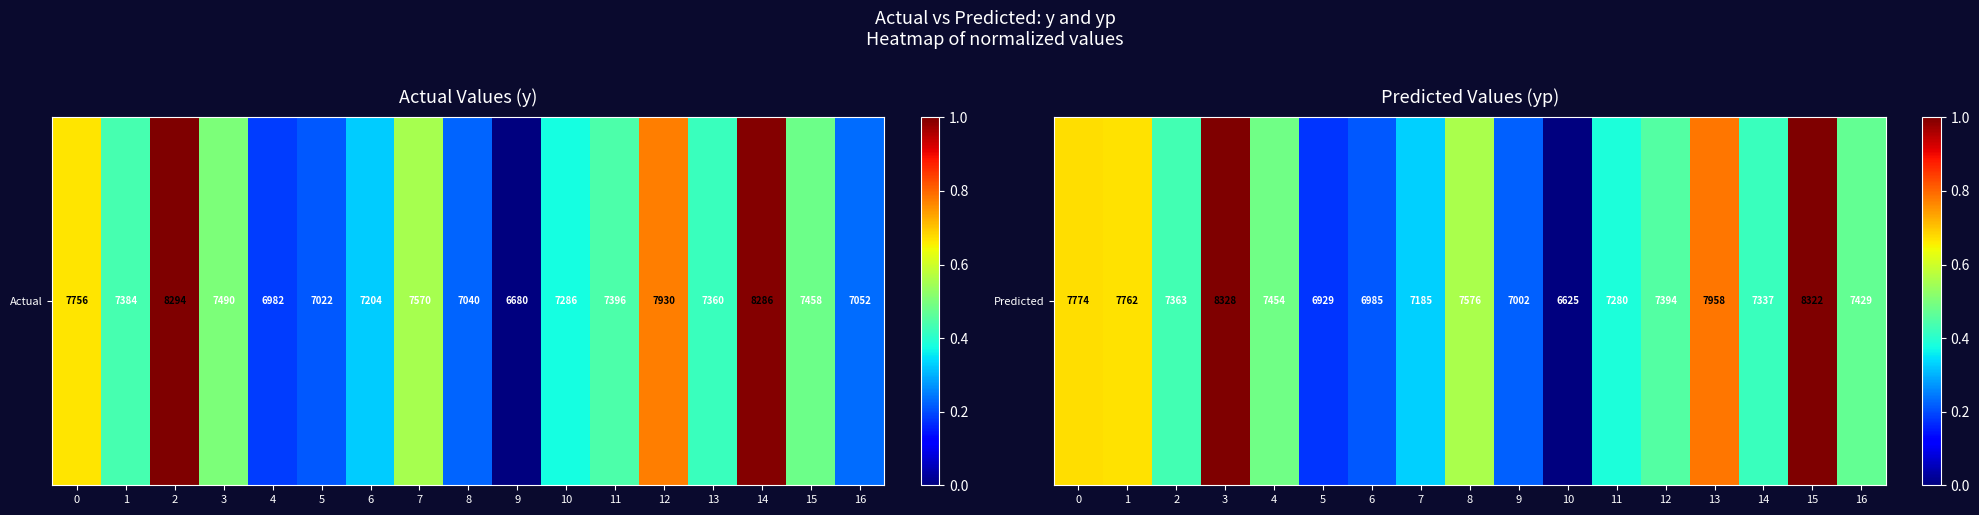

What is the difference between the maximum and minimum values?

1.0